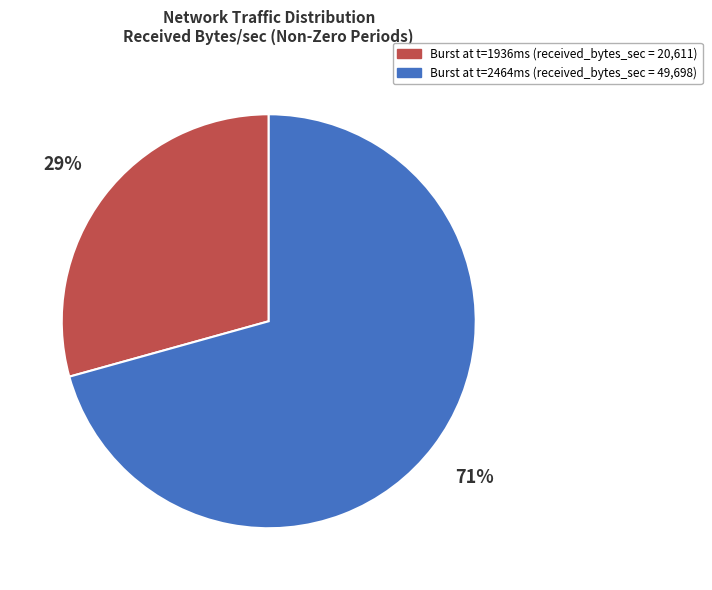

To the nearest percent, what is the average slice percentage?

50%